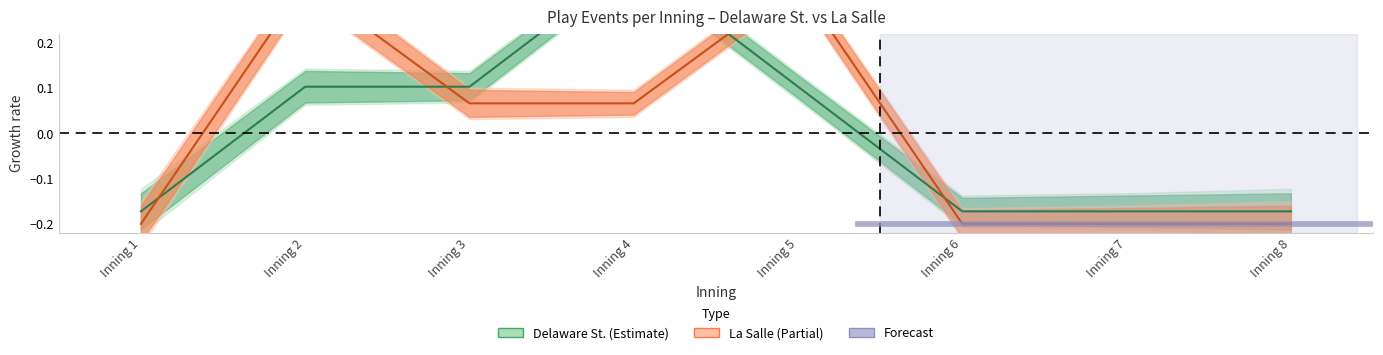

Which category has the lowest value in the La Salle series?

Inning 1